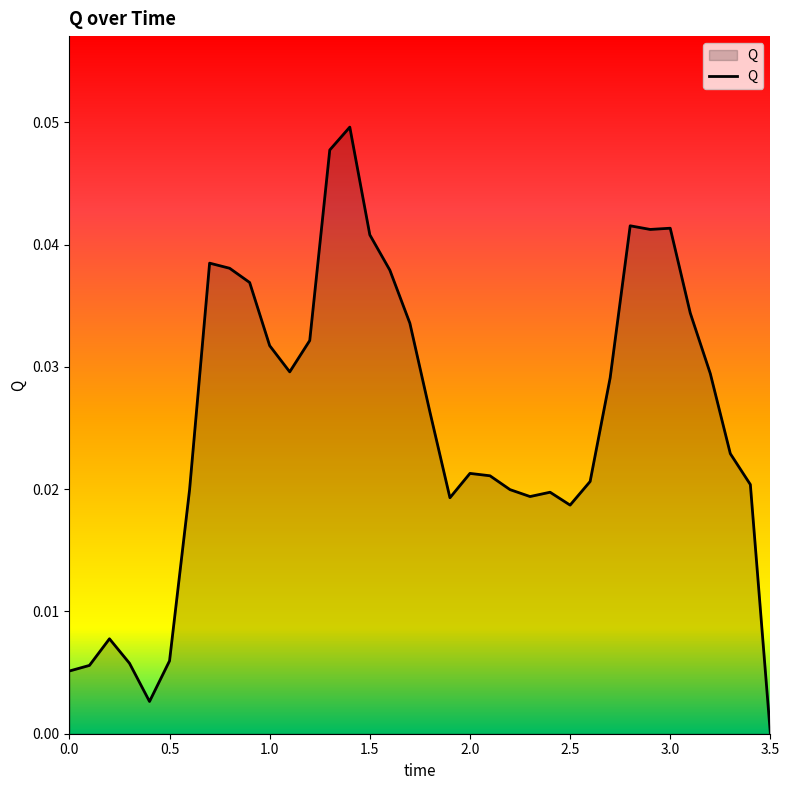

Is this an area chart (filled region under the line)?

Yes